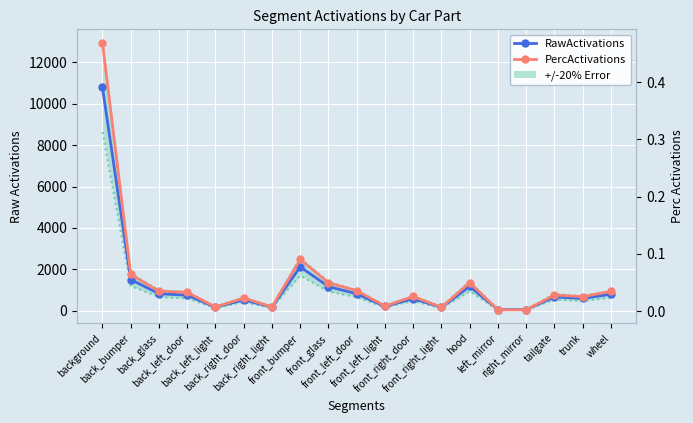

Reading left to right, what are all the values shown in this chart?

RawActivations: 10790.8	1510.7	825.3	755.0	172.4	529.3	177.0	2122.7	1170.5	822.8	212.6	588.5	164.2	1176.8	56.8	54.5	672.5	596.2	799.3
+/-20% Error: 12949.0	1812.8	990.4	906.0	206.9	635.1	212.4	2547.2	1404.6	987.4	255.1	706.2	197.0	1412.2	68.2	65.4	807.0	715.4	959.2
PercActivations: 0.5	0.1	0.0	0.0	0.0	0.0	0.0	0.1	0.0	0.0	0.0	0.0	0.0	0.0	0.0	0.0	0.0	0.0	0.0